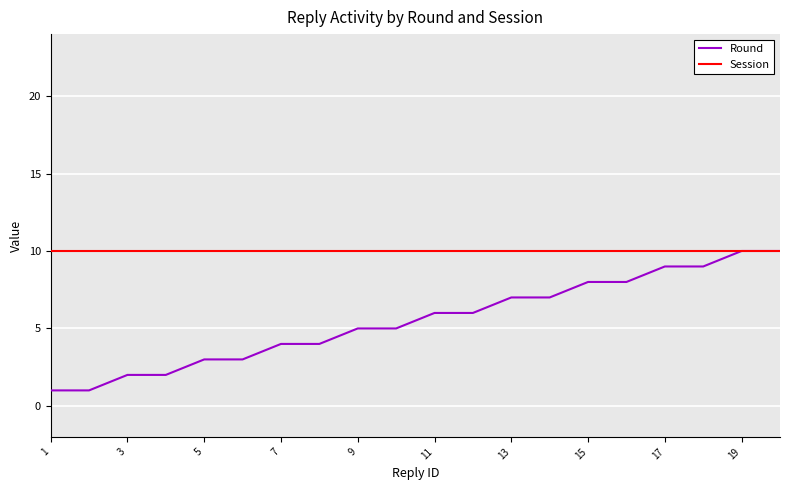

How many distinct data groups are displayed?

2